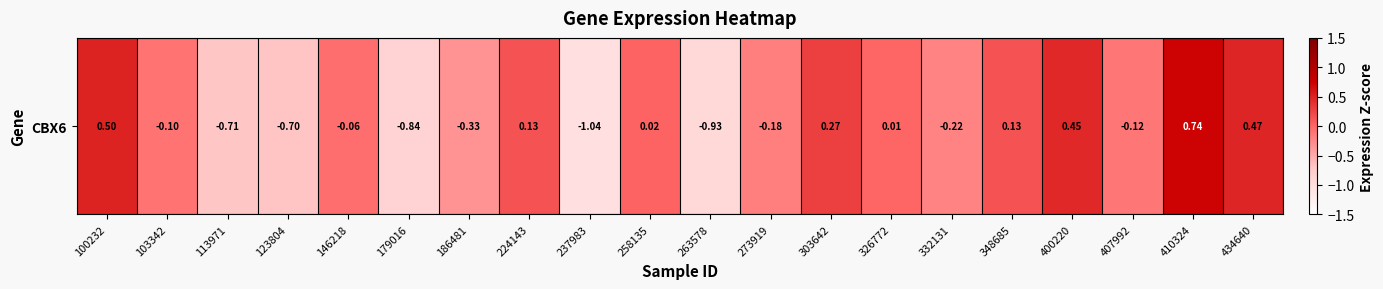

Reading left to right, list all the values displayed in this chart.

0.5	-0.1	-0.7	-0.7	-0.1	-0.8	-0.3	0.1	-1.0	0.0	-0.9	-0.2	0.3	0.0	-0.2	0.1	0.5	-0.1	0.7	0.5